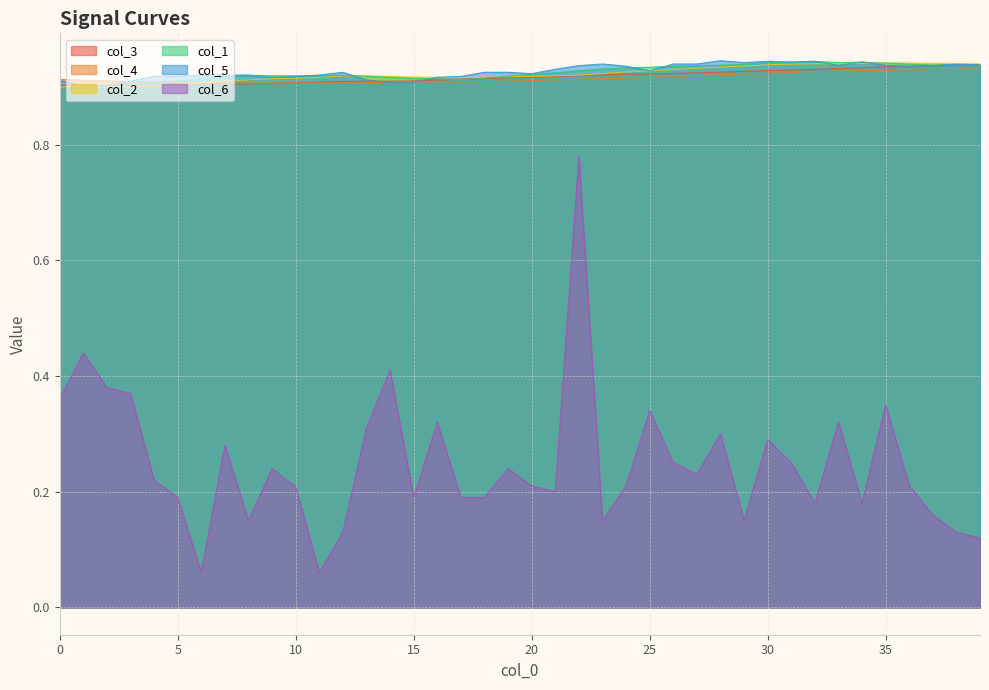

How many intersections are there between col_4 and col_3?

1